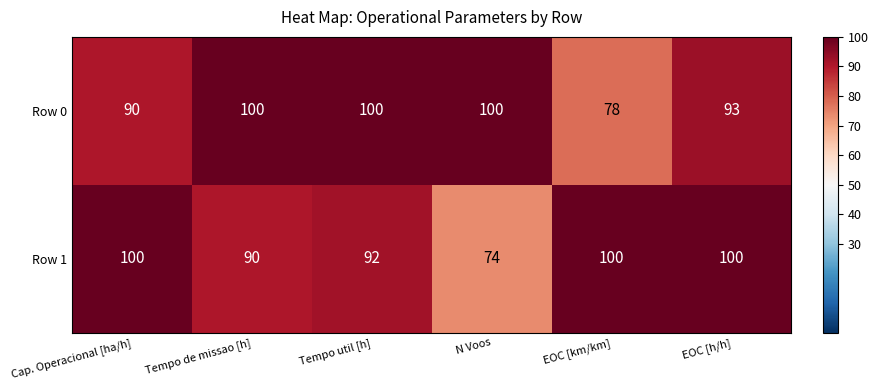

What is the greatest value displayed?

100